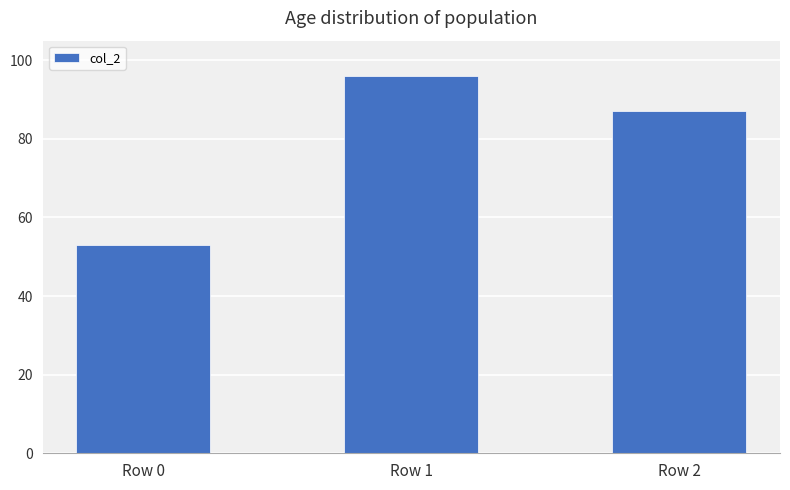

What is the ratio of the value at Row 1 to the value at Row 2?

1.1